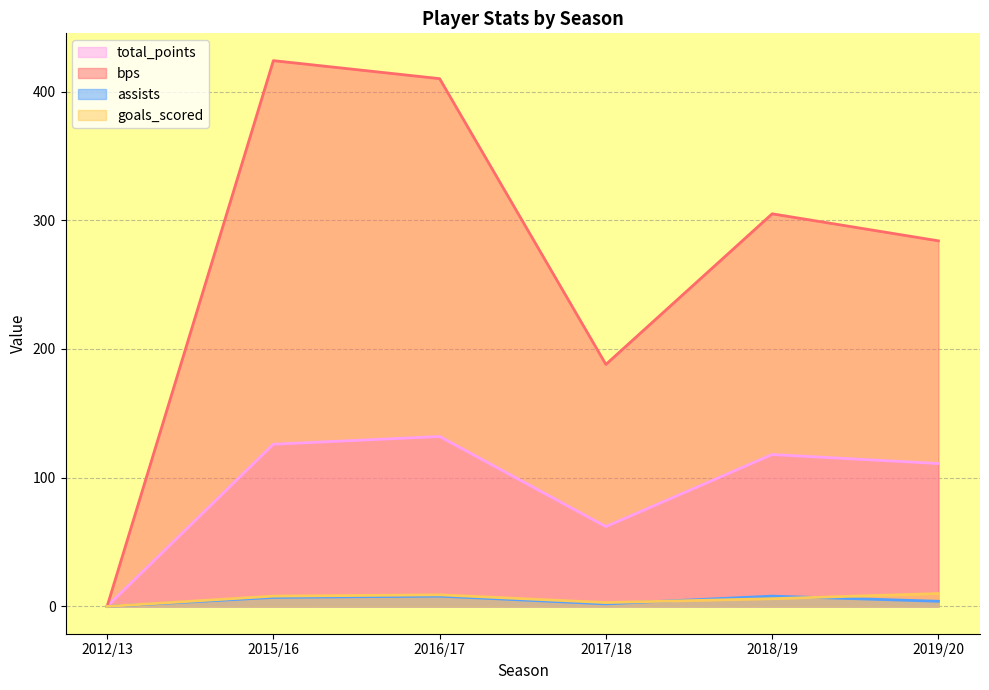

What is the difference between the second highest and second lowest values in the assists series?

6